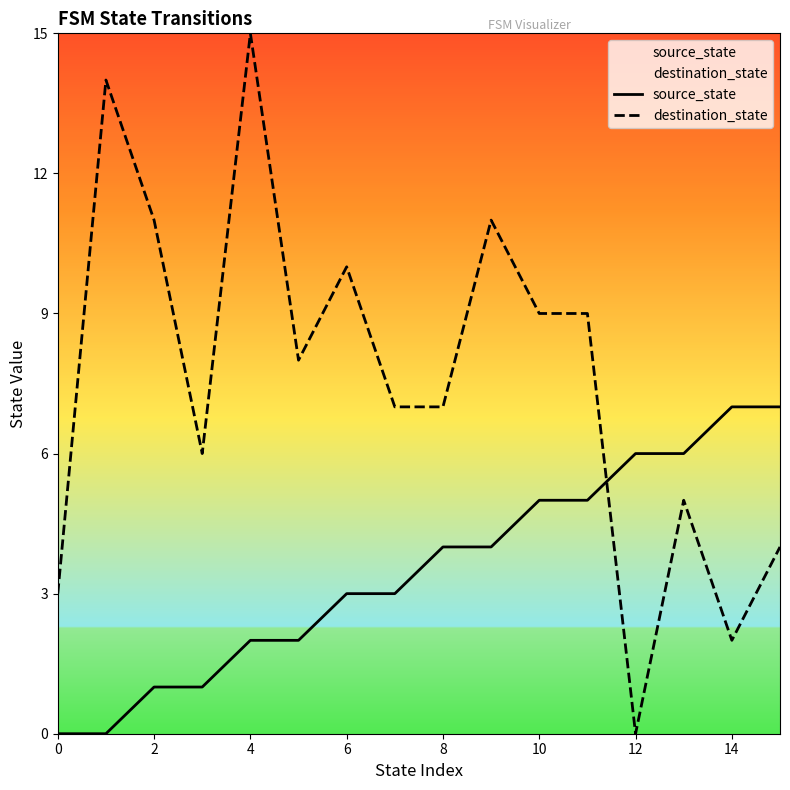

The destination_state series shows 14 at 10. True or false?

False